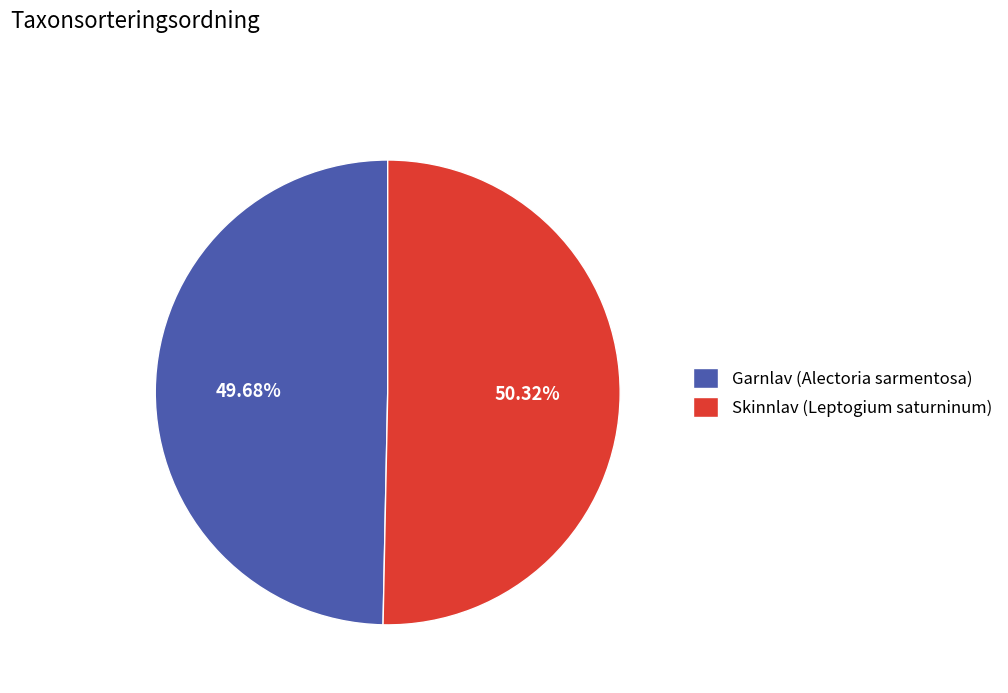

To the nearest percent, what is the average slice percentage?

50%